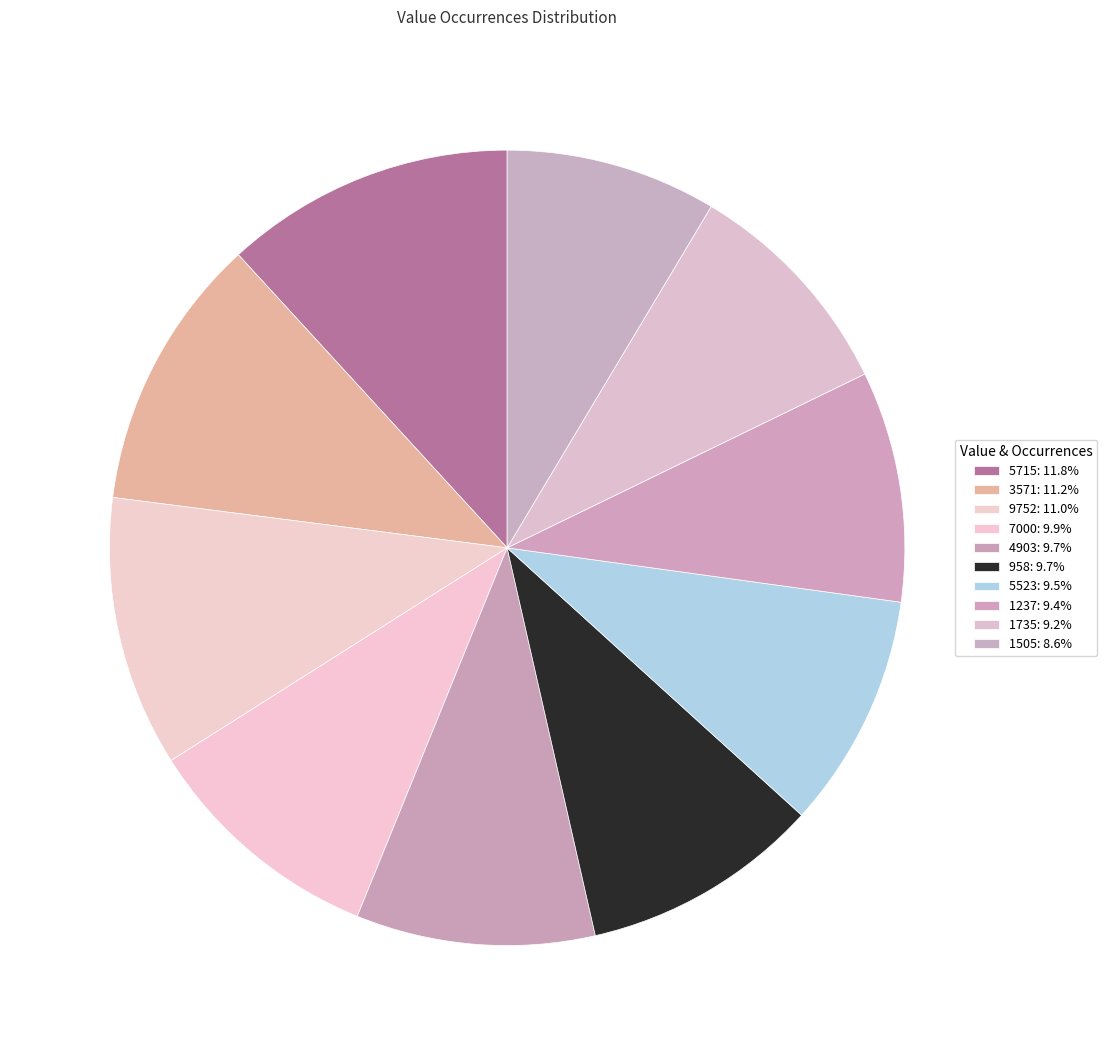

What percentage is NOT represented by 1505?

91.4%